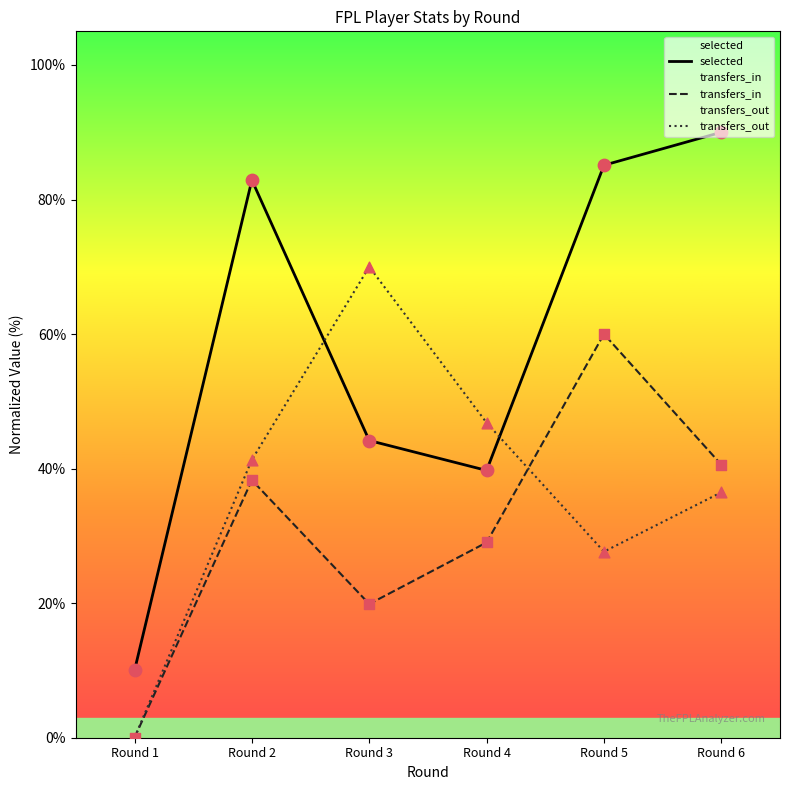

What is the total value across all series at Round 1?

10.0